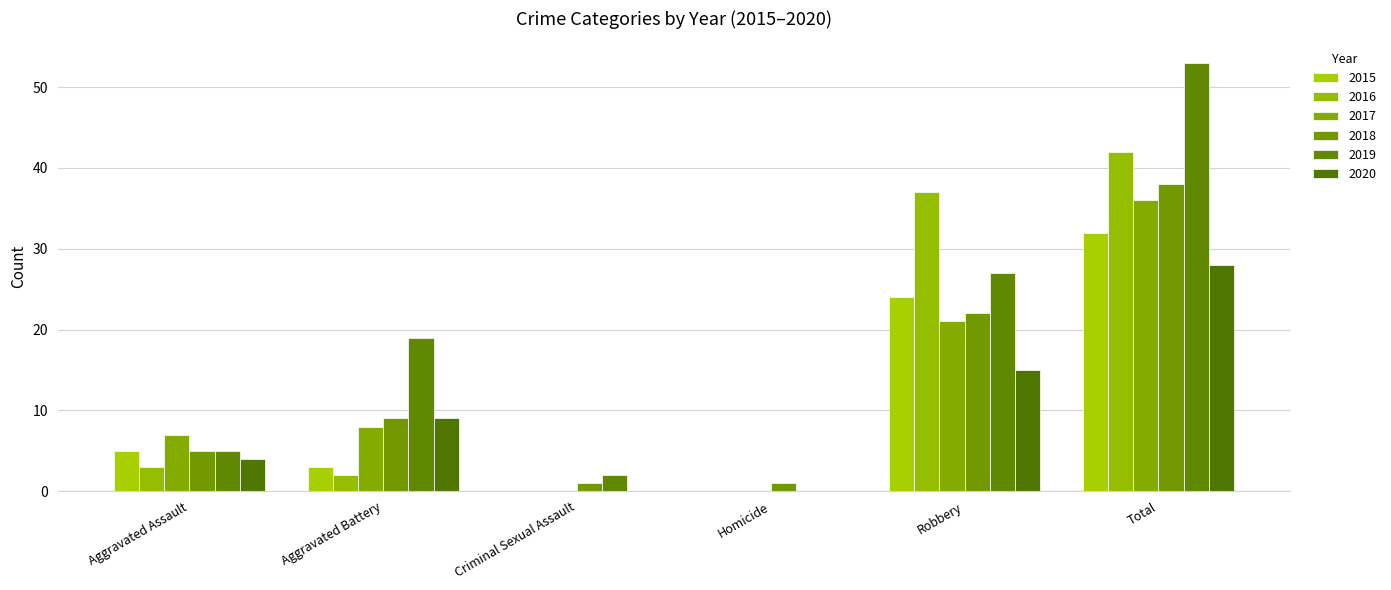

Which series changed the most between Aggravated Assault and Criminal Sexual Assault?

2017